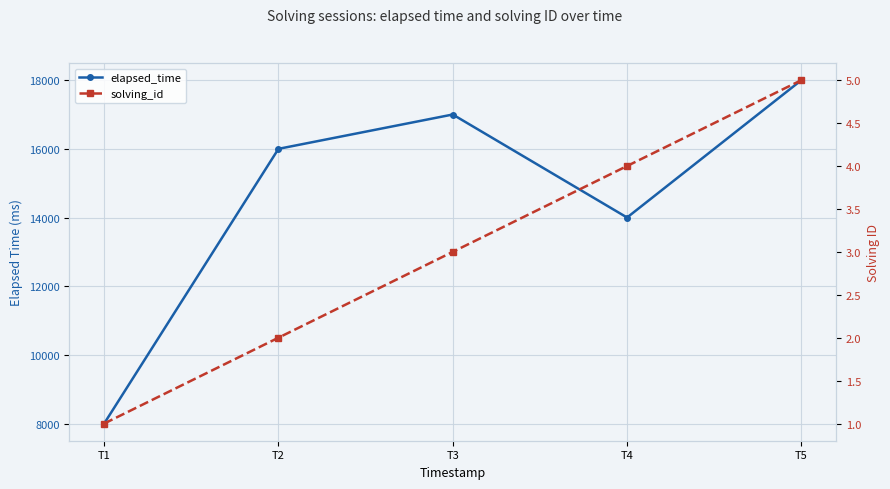

Rank the categories by elapsed_time value from lowest to highest.

T1, T4, T2, T3, T5